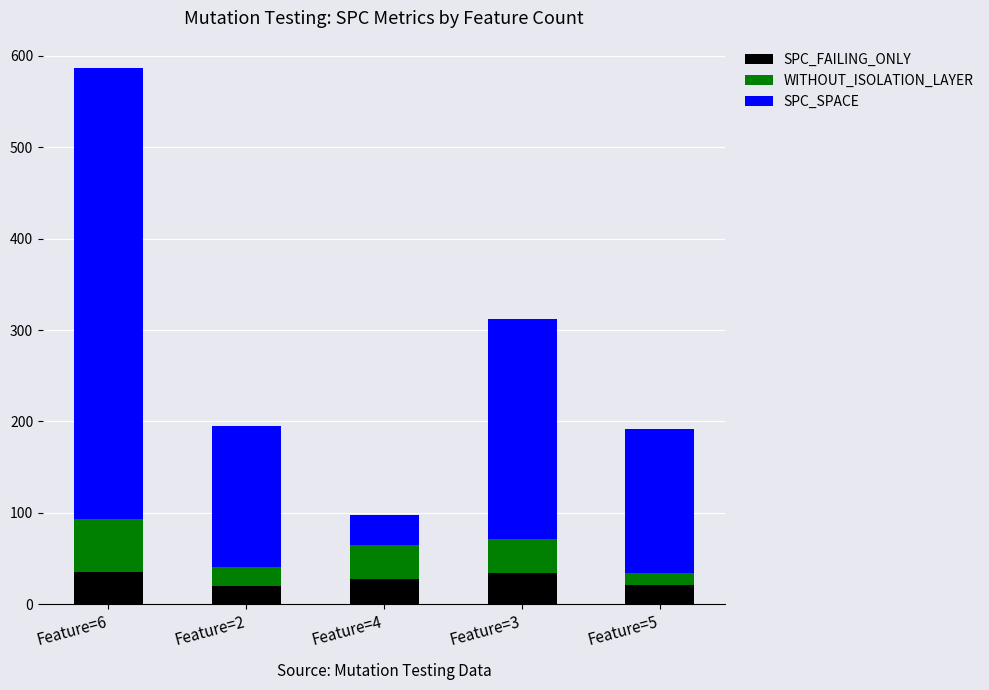

At which category is the sum across all series the highest?

Feature=6